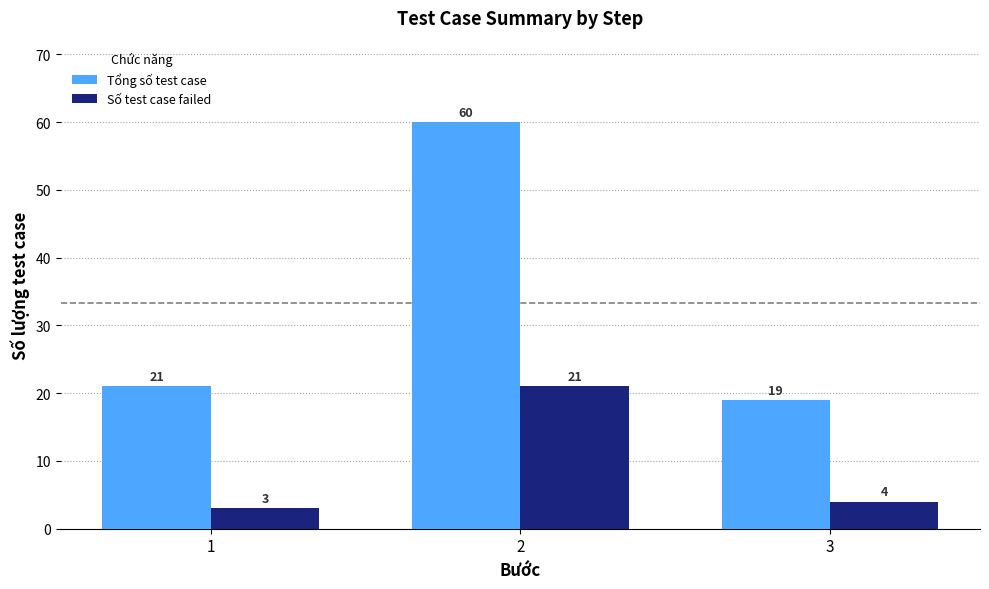

True or false: Tổng số test case has a value of 27 at 3.

False